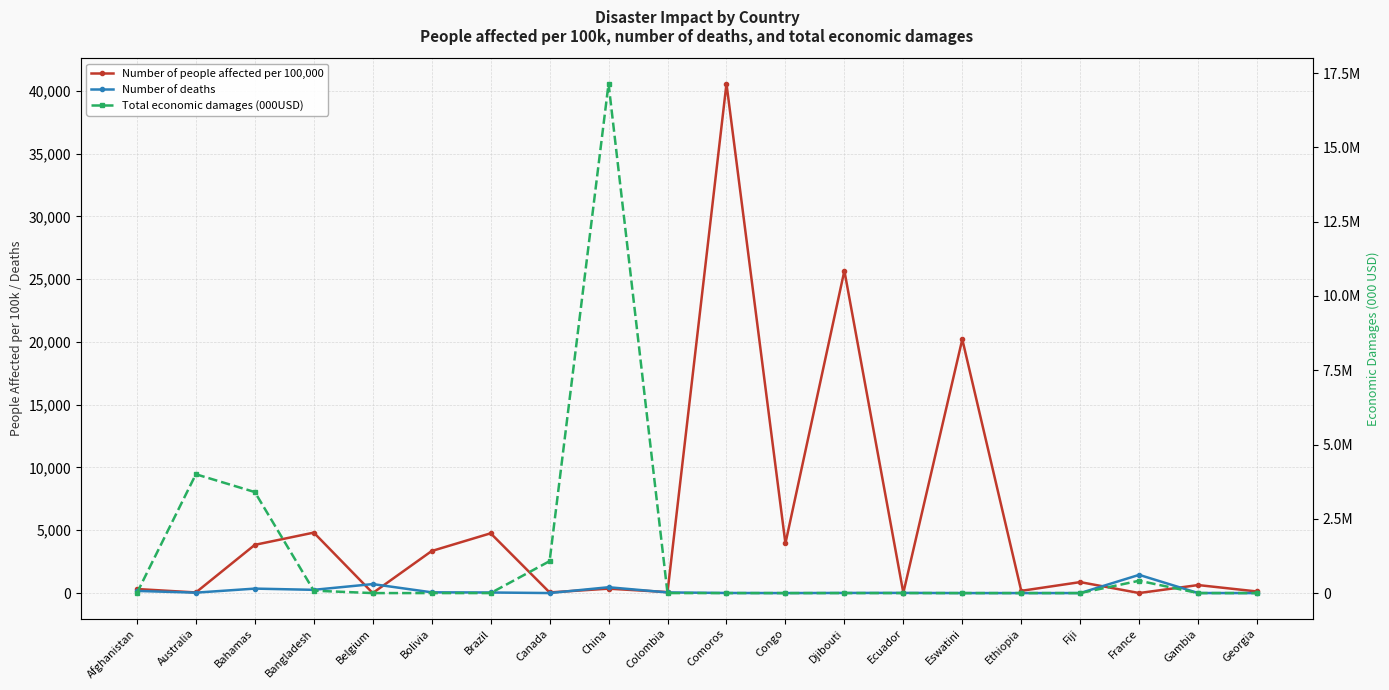

What is the difference between the Number of deaths values at China and Comoros?

458.0